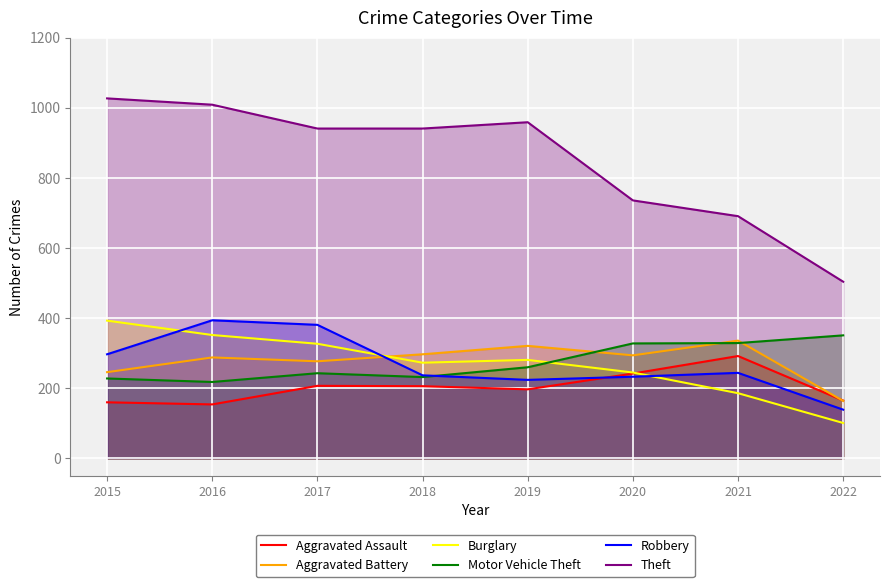

How many lines are shown in the chart?

6